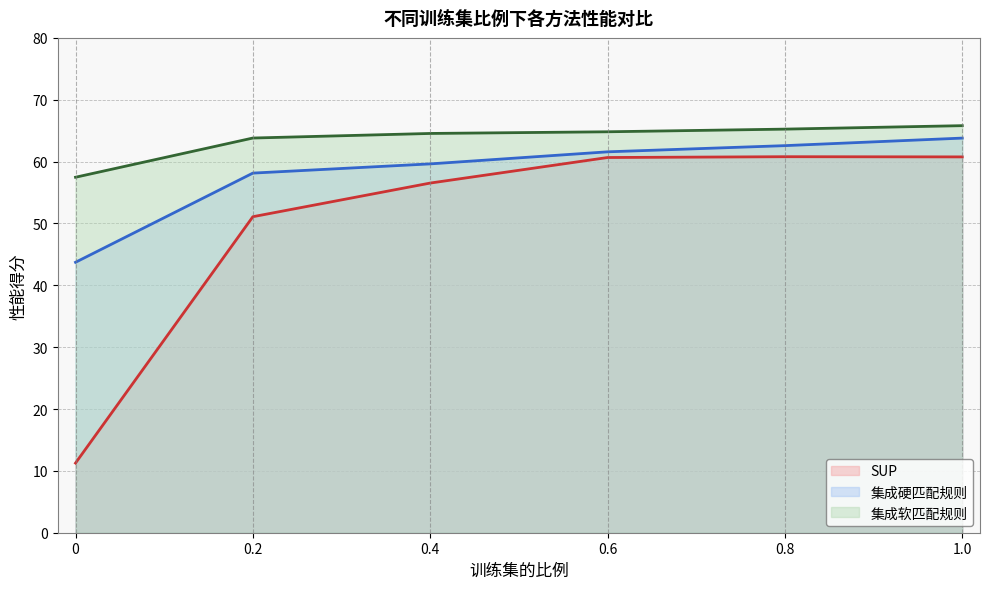

Count the number of data series in this chart.

3